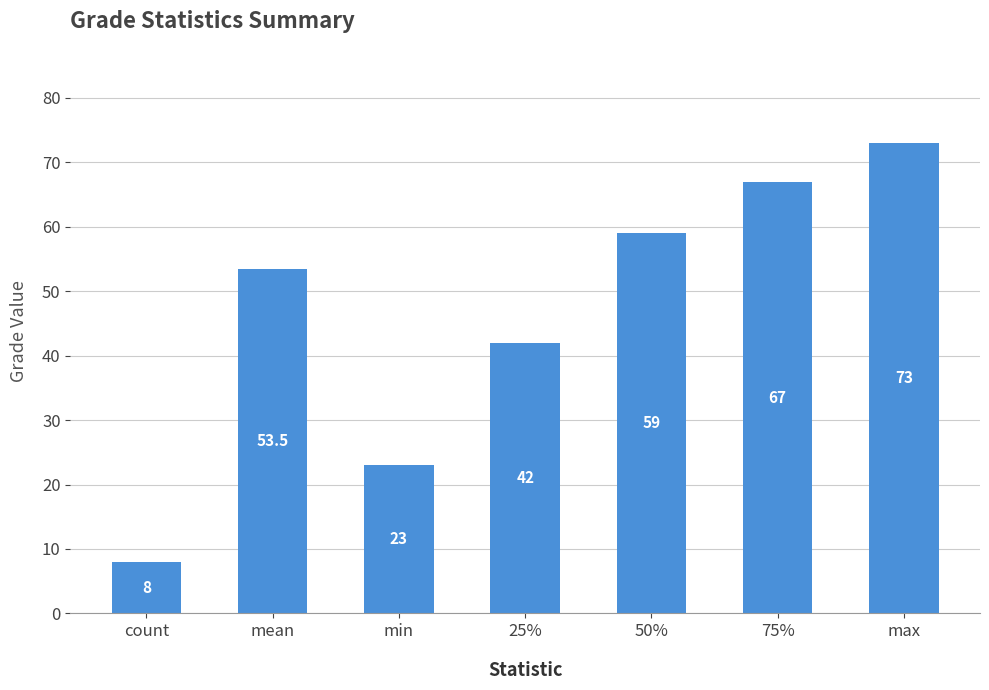

Reading left to right, transcribe all the data shown in this chart.

8.0	53.5	23.0	42.0	59.0	67.0	73.0